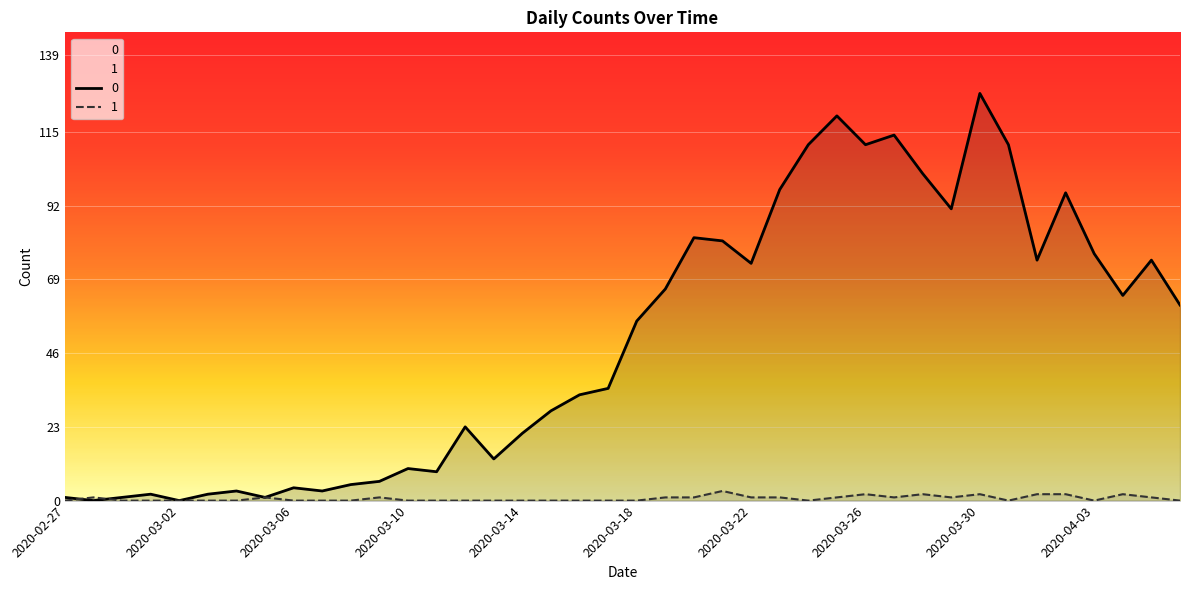

True or false: 0 and 1 intersect in this chart.

True